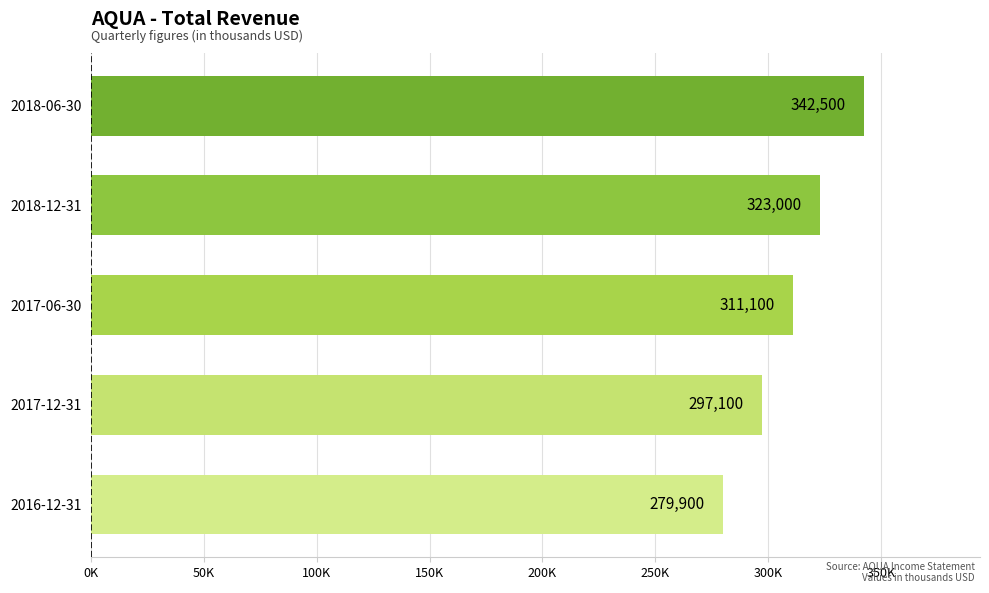

Which label corresponds to the largest value in the chart?

2018-06-30